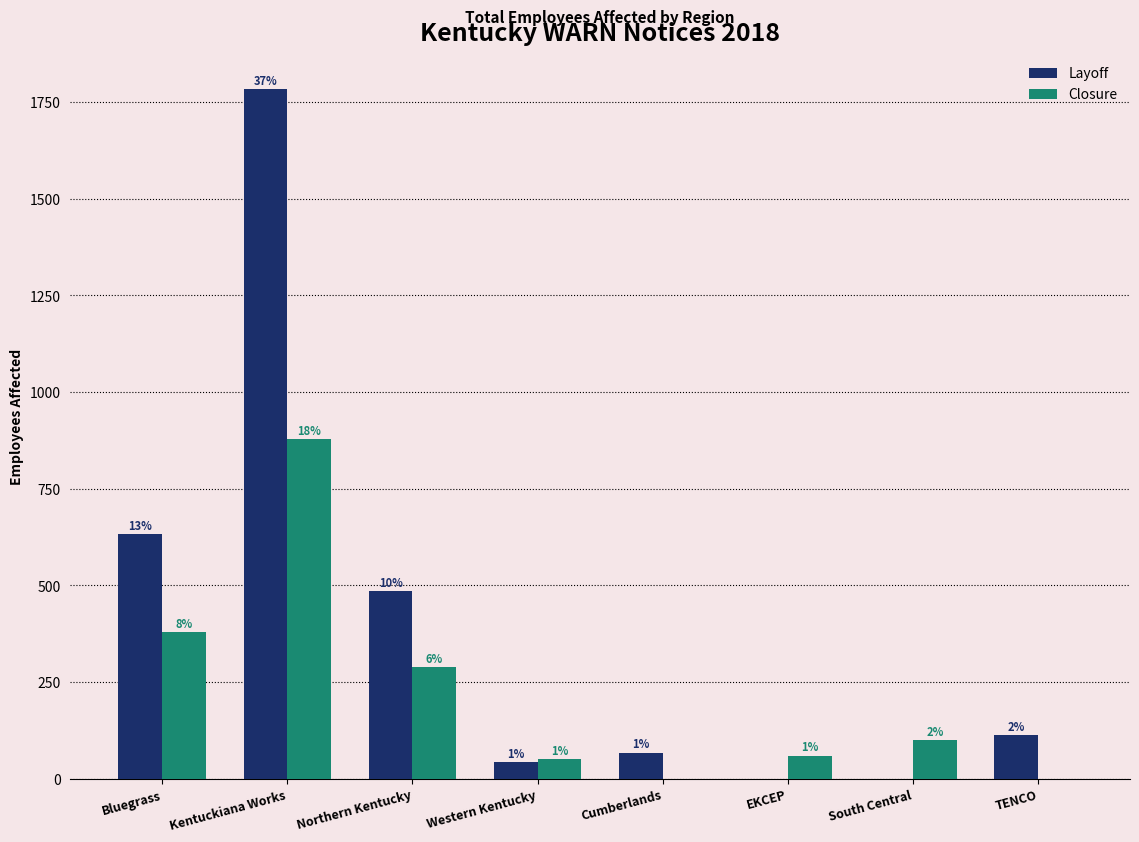

What is the approximate value of Layoff at Cumberlands?

68